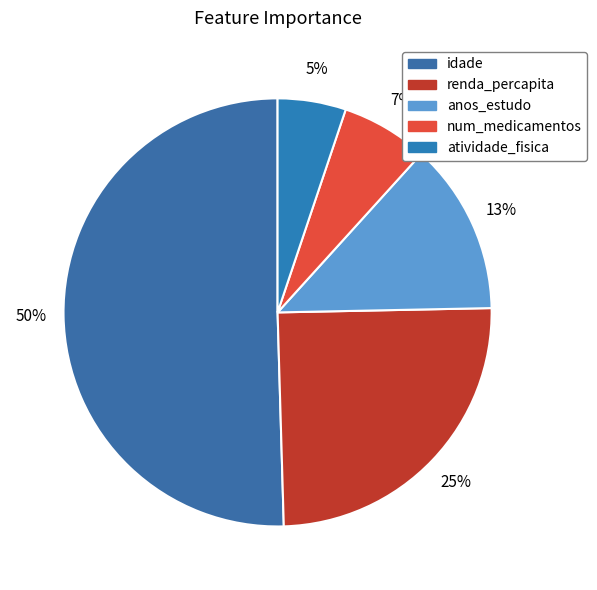

The anos_estudo slice represents 13% of the pie. True or false?

True